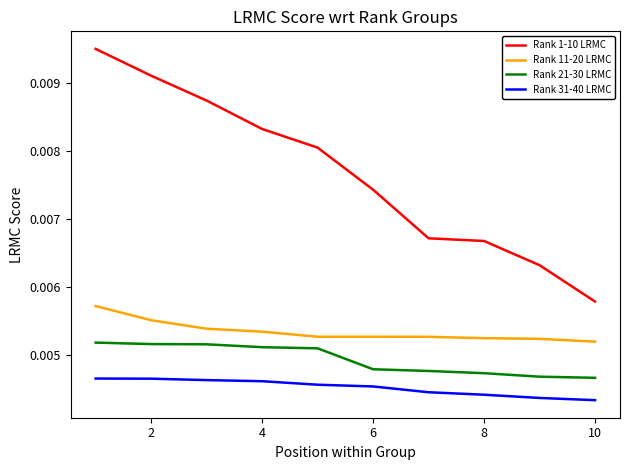

Which series has the largest range (max minus min)?

Rank 1-10 LRMC